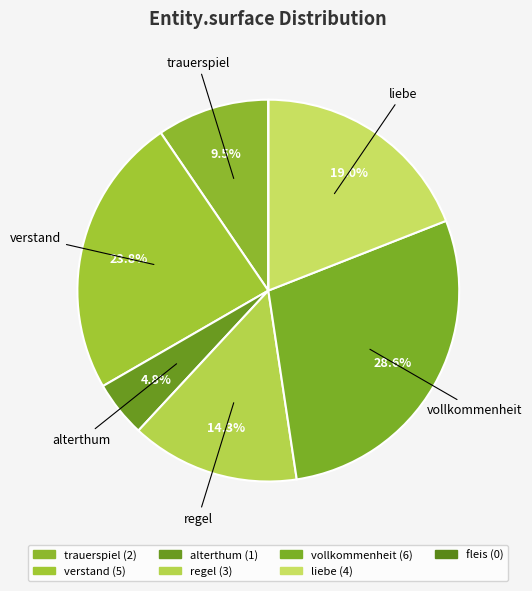

The alterthum slice represents 5% of the pie. True or false?

True